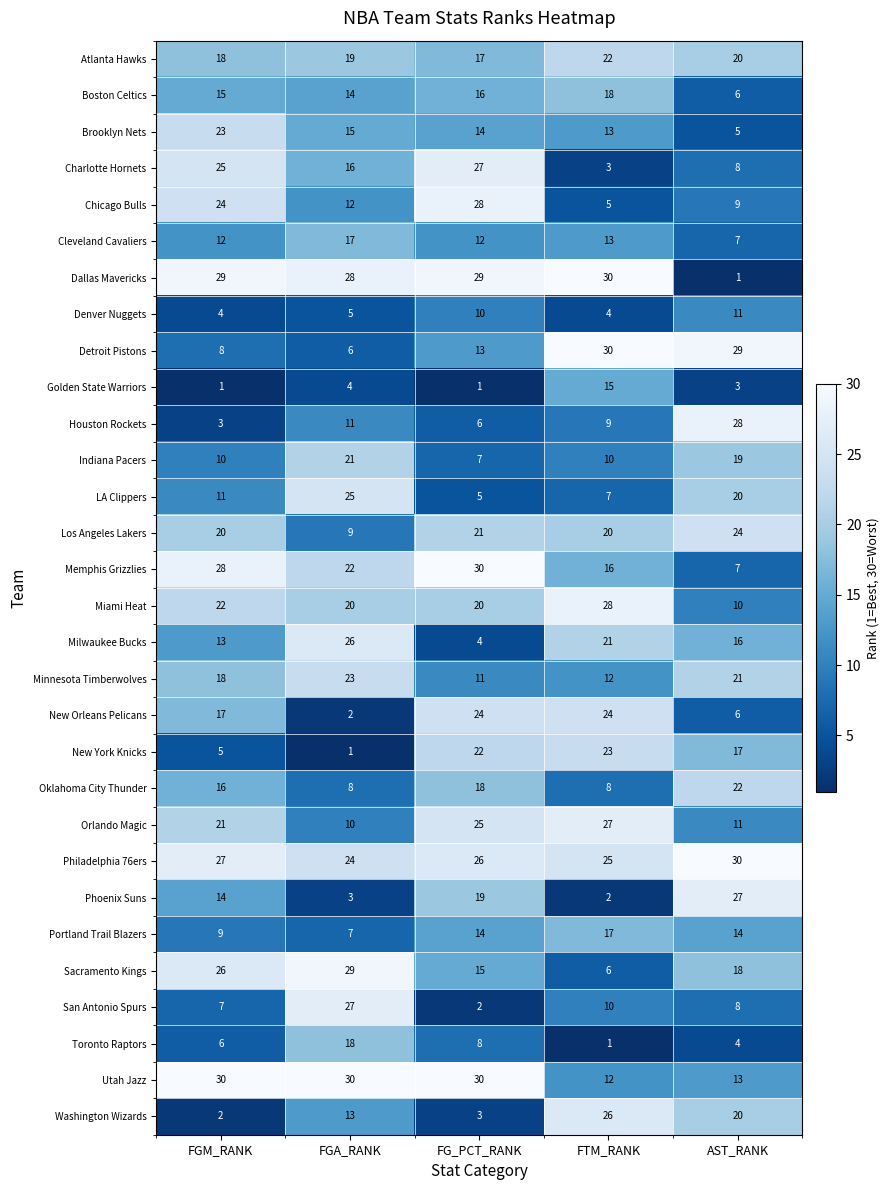

The Denver Nuggets series shows 6 at FTM_RANK. True or false?

False